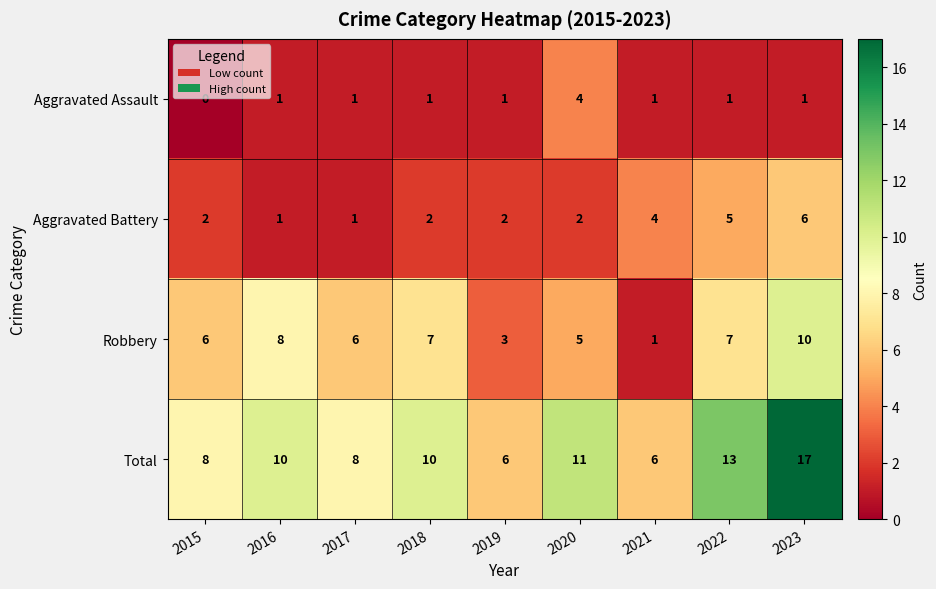

What is the sum of all Aggravated Assault values?

11